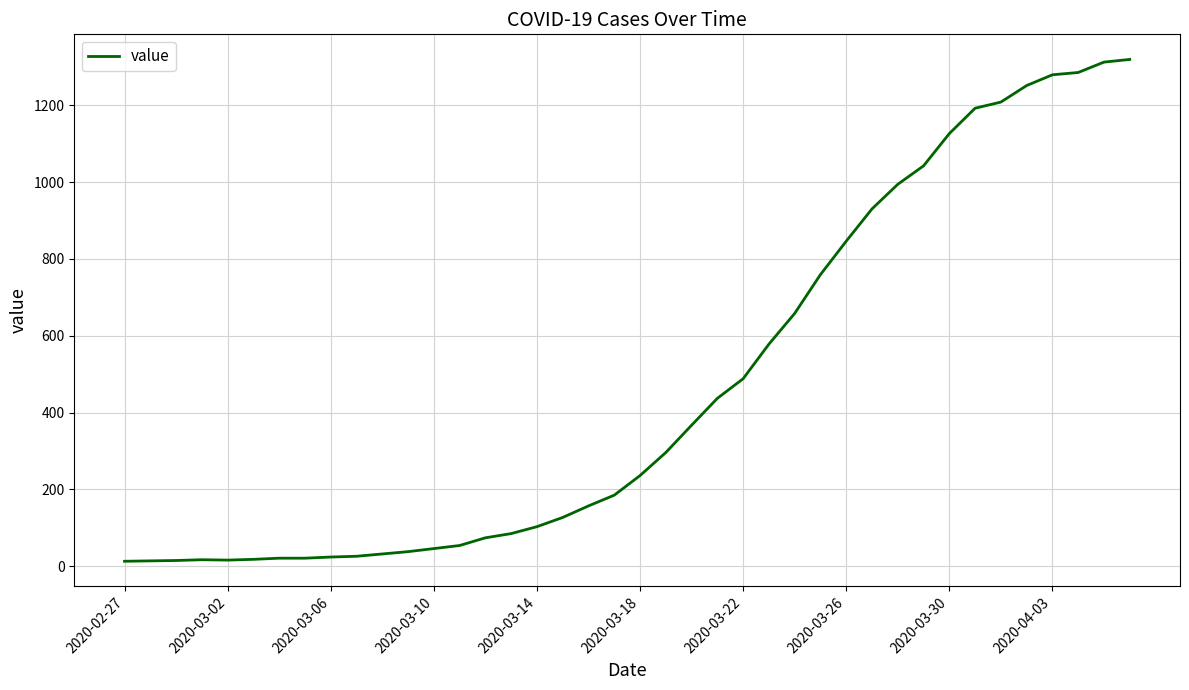

What is the difference between the maximum and minimum values?

1306